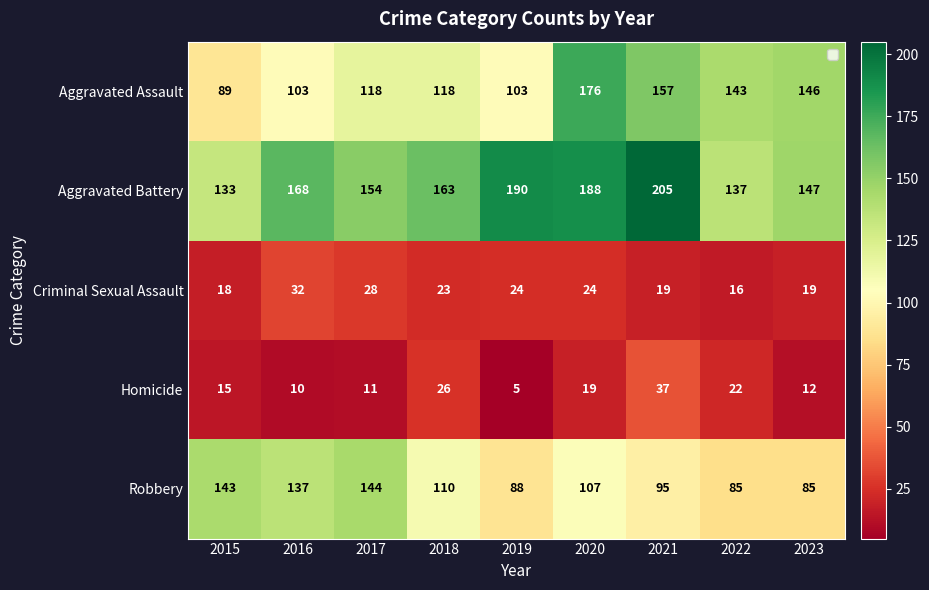

List the series in order of their peak value, lowest first.

Criminal Sexual Assault, Homicide, Robbery, Aggravated Assault, Aggravated Battery